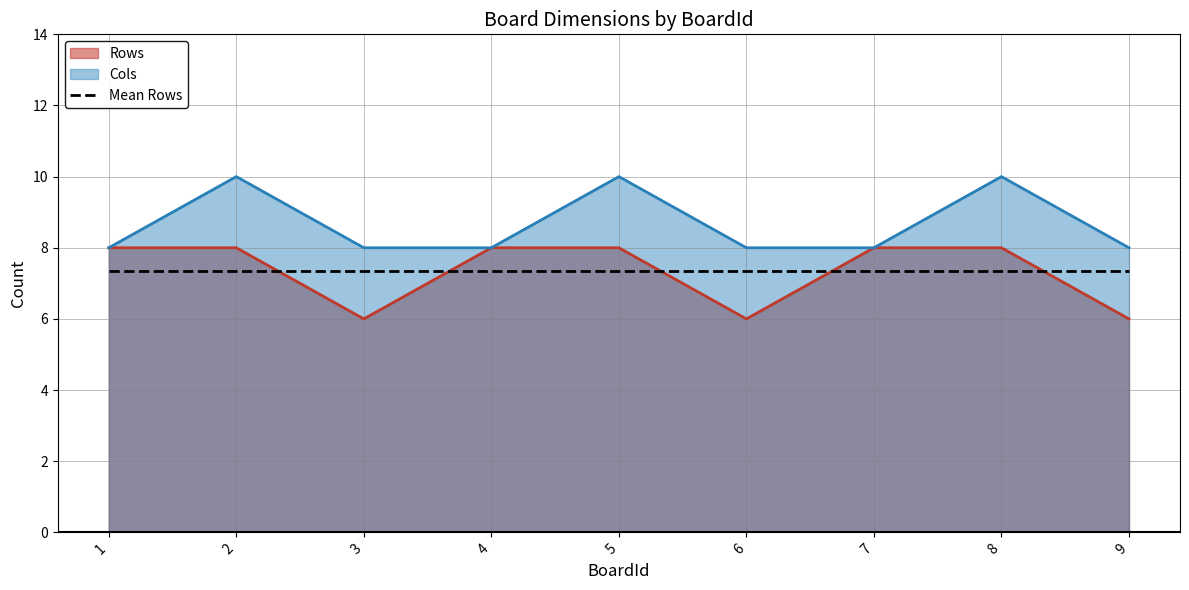

True or false: Rows and Cols intersect in this chart.

False